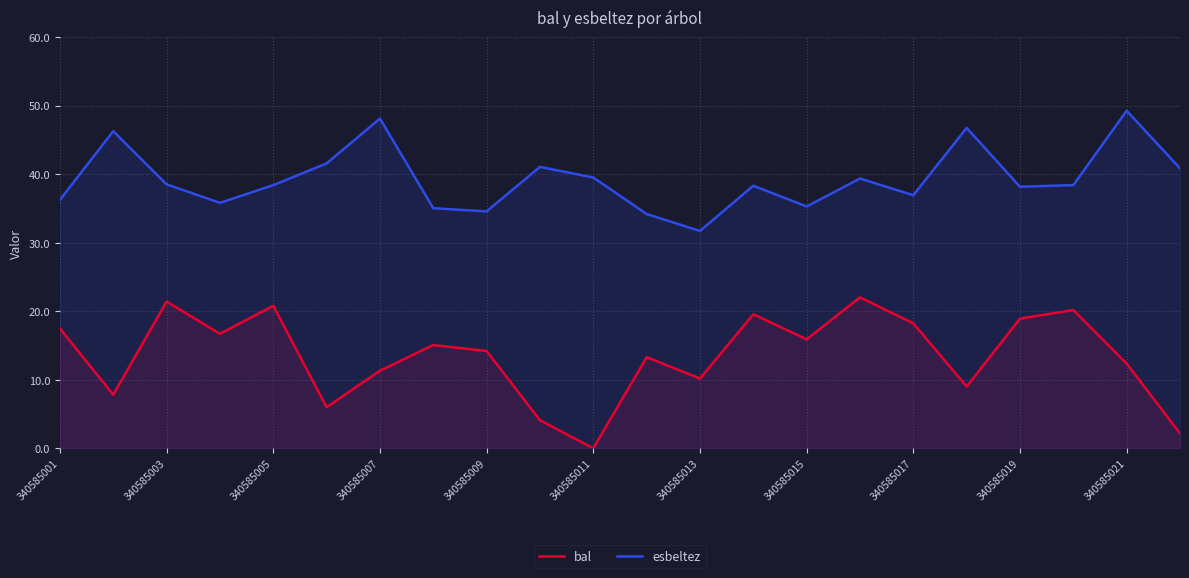

Which label corresponds to the smallest value in the chart?

340585011